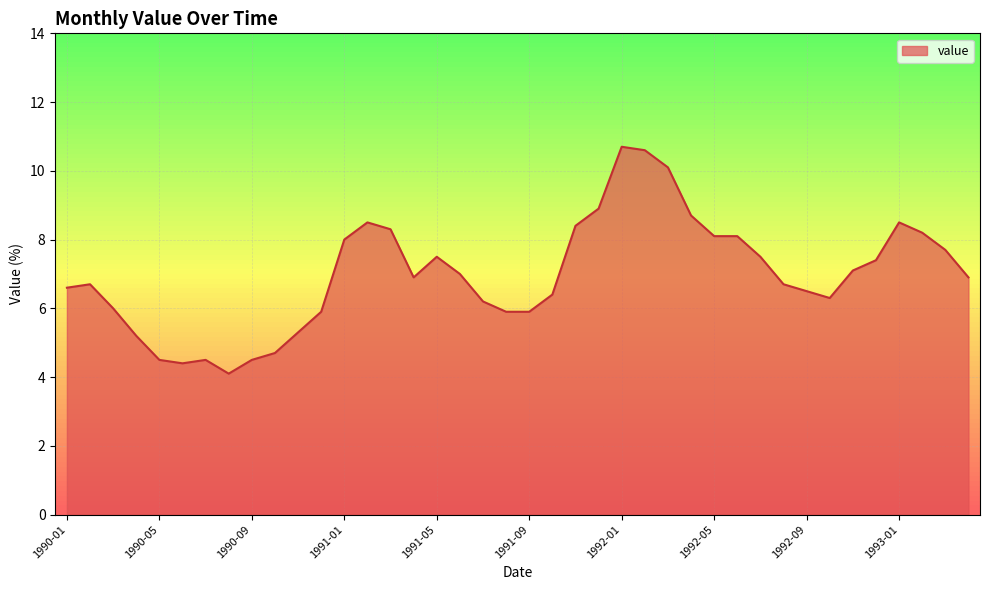

What is the average value?

7.0